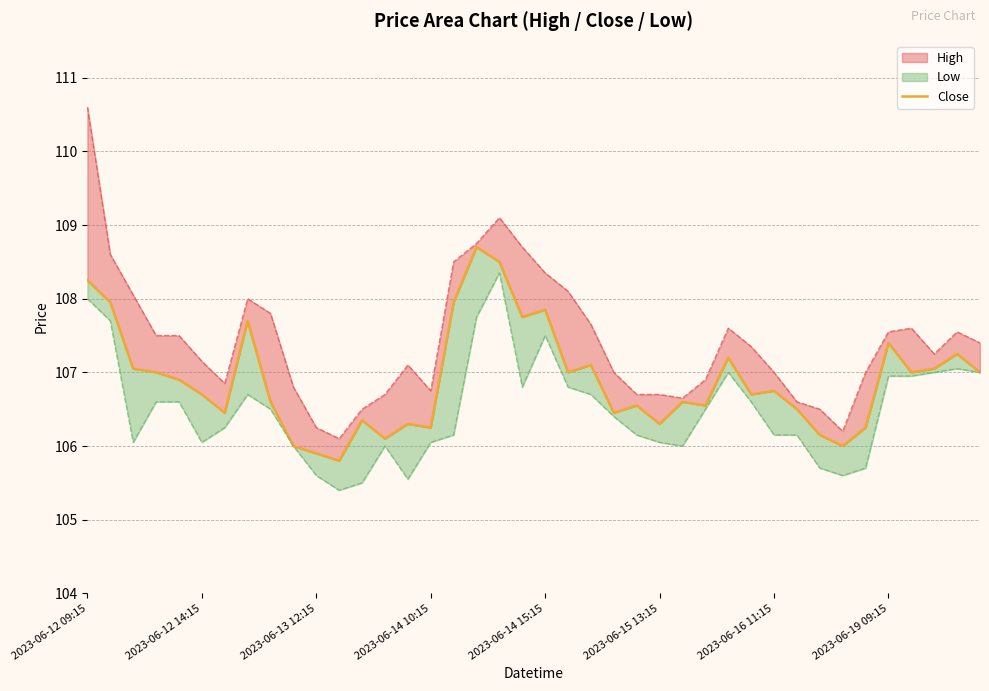

What is the ratio of the value at 8 to the value at 31?

1.0